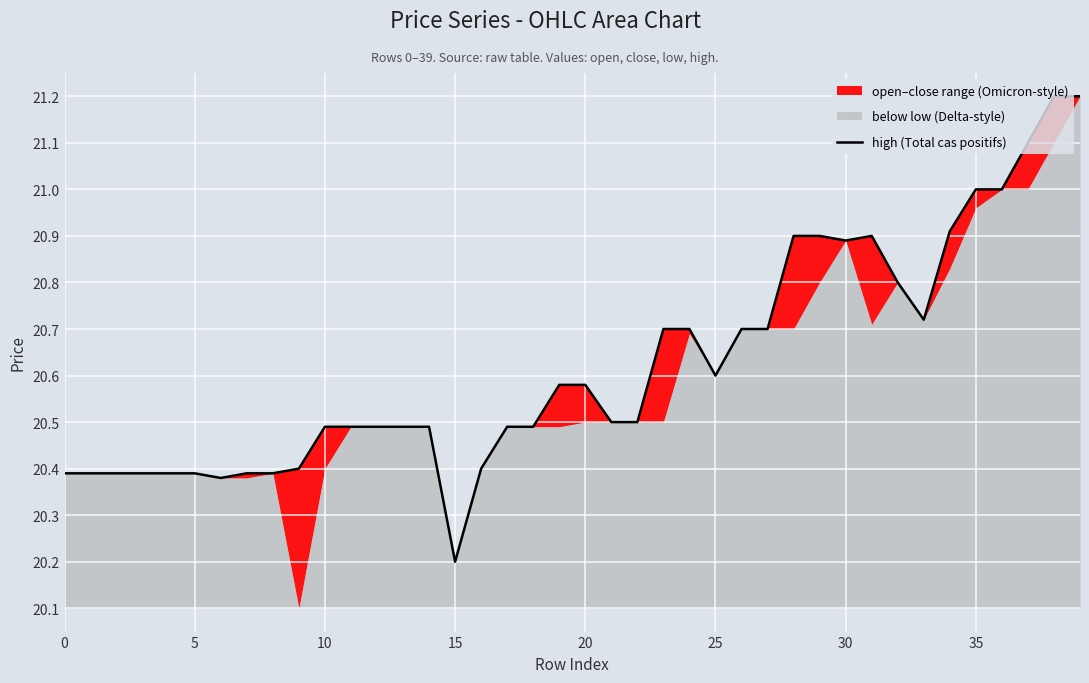

Reading left to right, extract all data points from this chart.

20.4	20.4	20.4	20.4	20.4	20.4	20.4	20.4	20.4	20.4	20.5	20.5	20.5	20.5	20.5	20.2	20.4	20.5	20.5	20.6	20.6	20.5	20.5	20.7	20.7	20.6	20.7	20.7	20.9	20.9	20.9	20.9	20.8	20.7	20.9	21.0	21.0	21.1	21.2	21.2